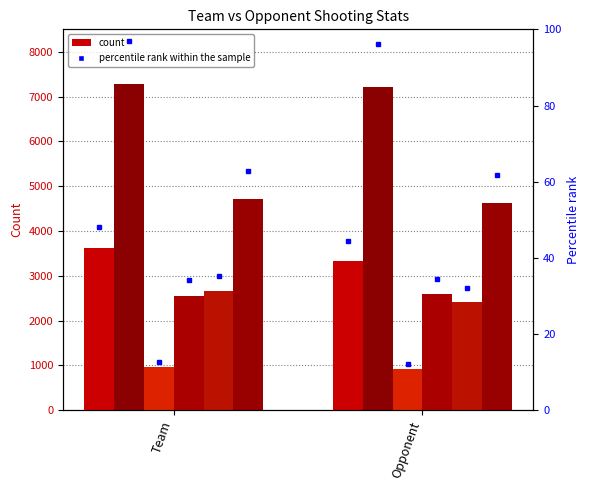

What is the label of the 2nd bar from the left?

Opponent